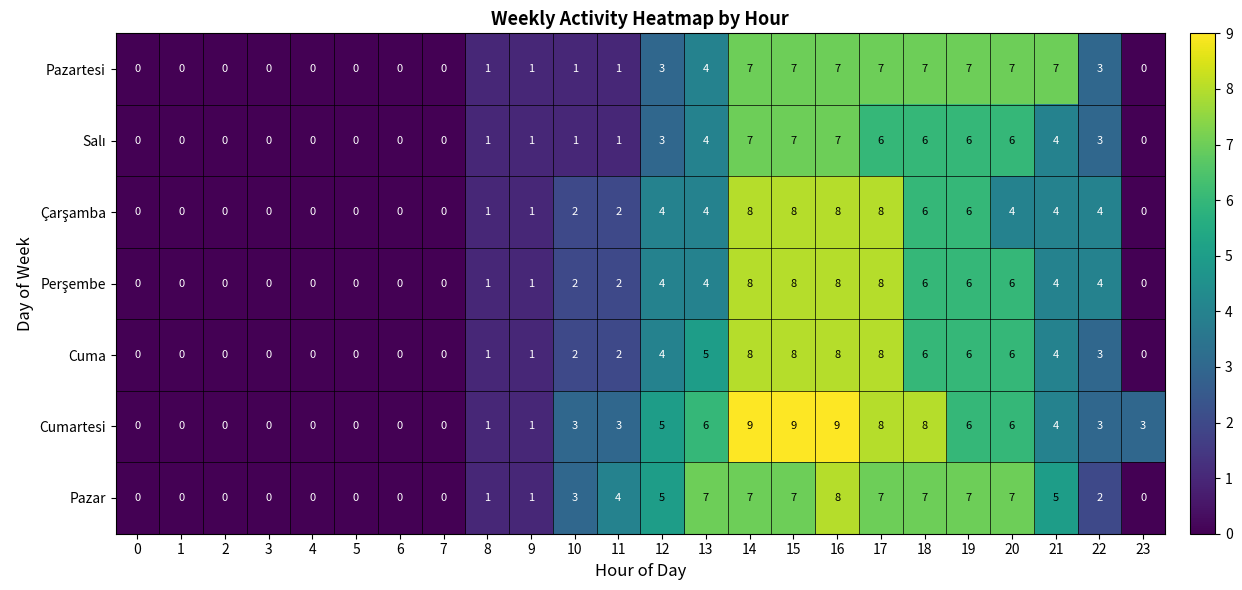

Is it true that Pazartesi equals 12 at 17?

False